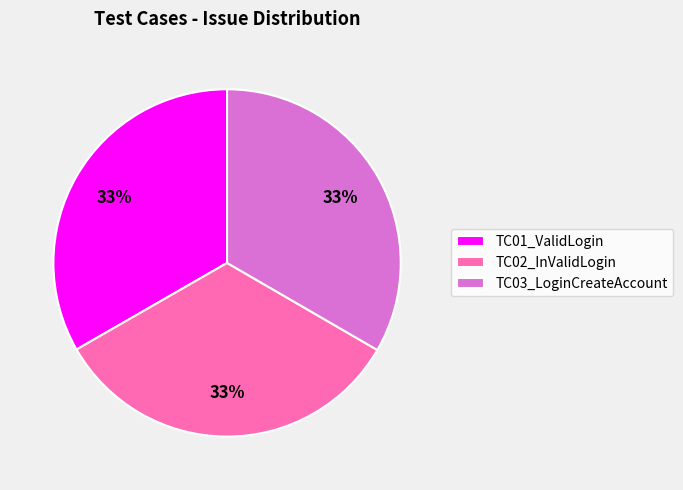

Is it true that TC01_ValidLogin is 48% of the pie?

False